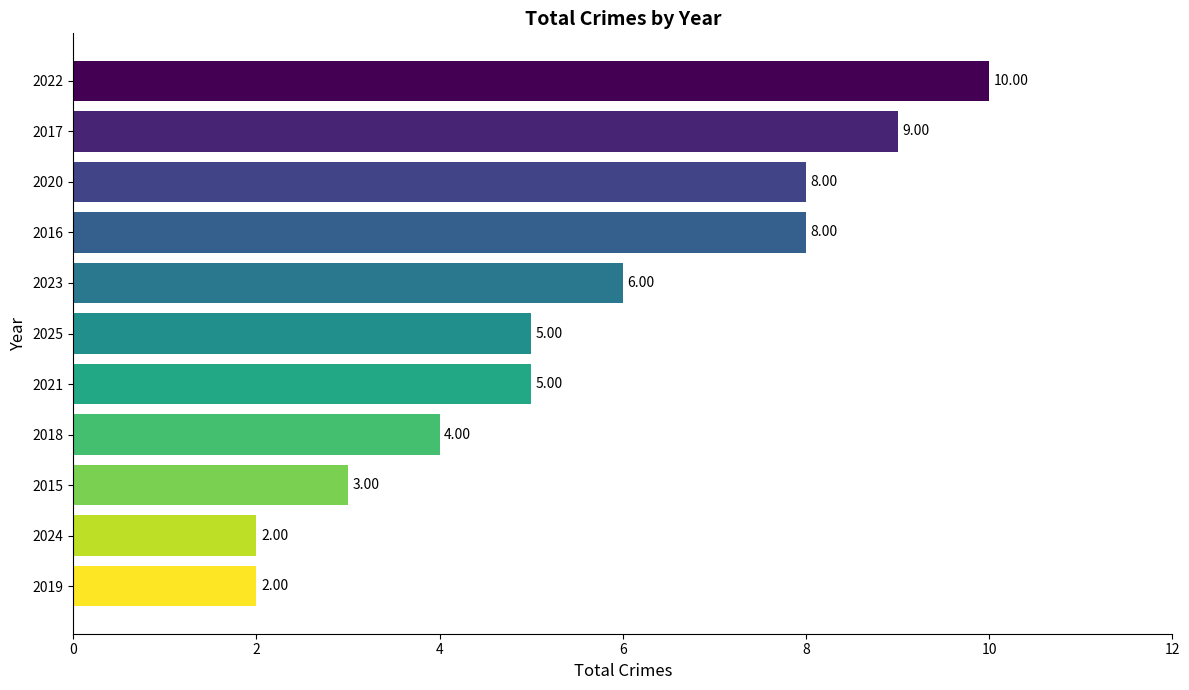

Count the number of categories in the chart.

11